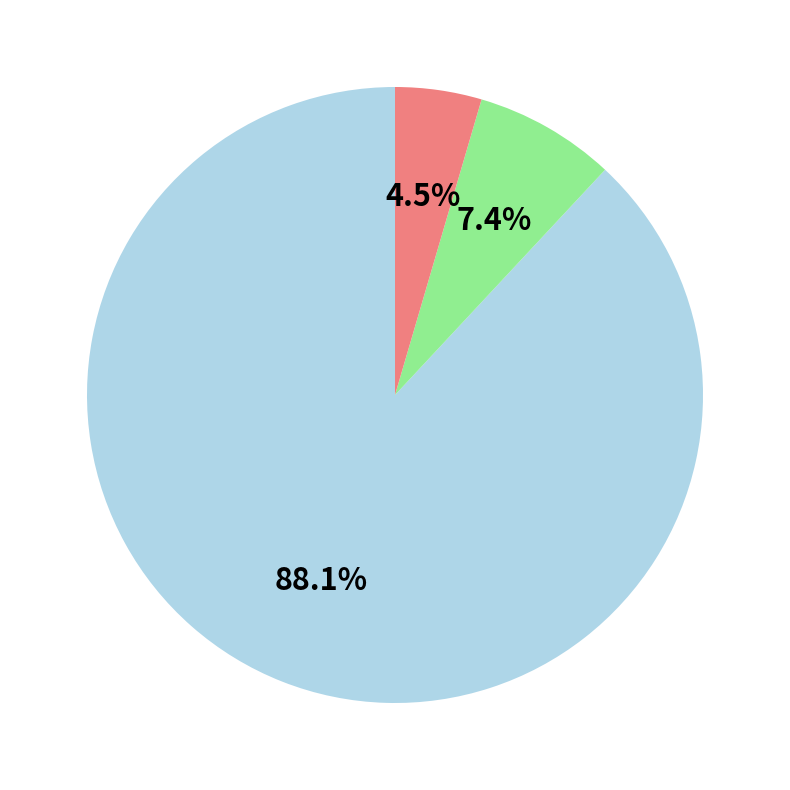

Is there a majority slice in this chart?

Yes